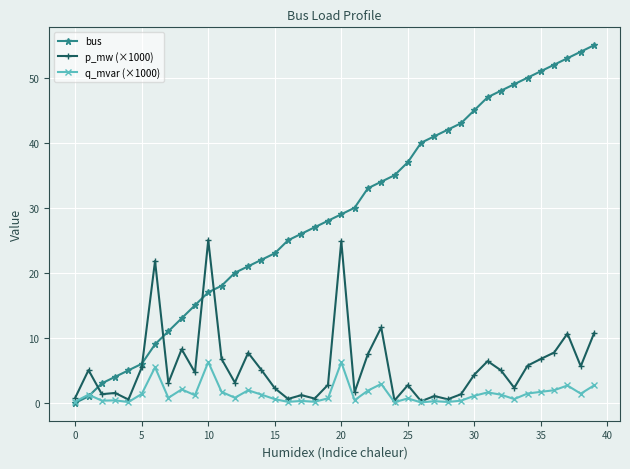

Which series has the widest spread of values?

bus